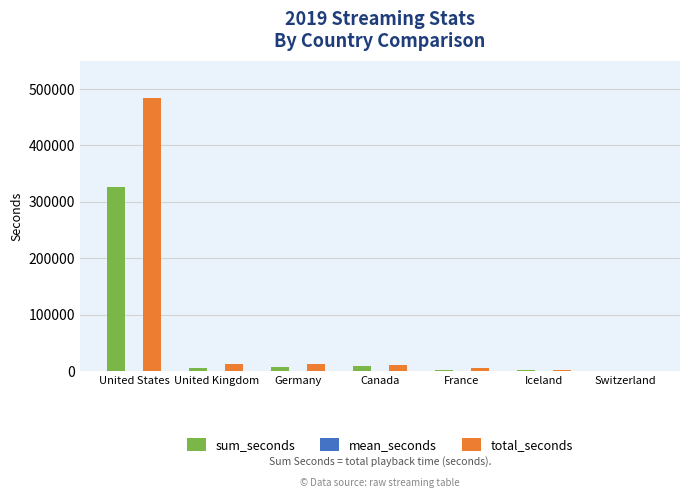

Which category has the highest value in the total_seconds series?

United States